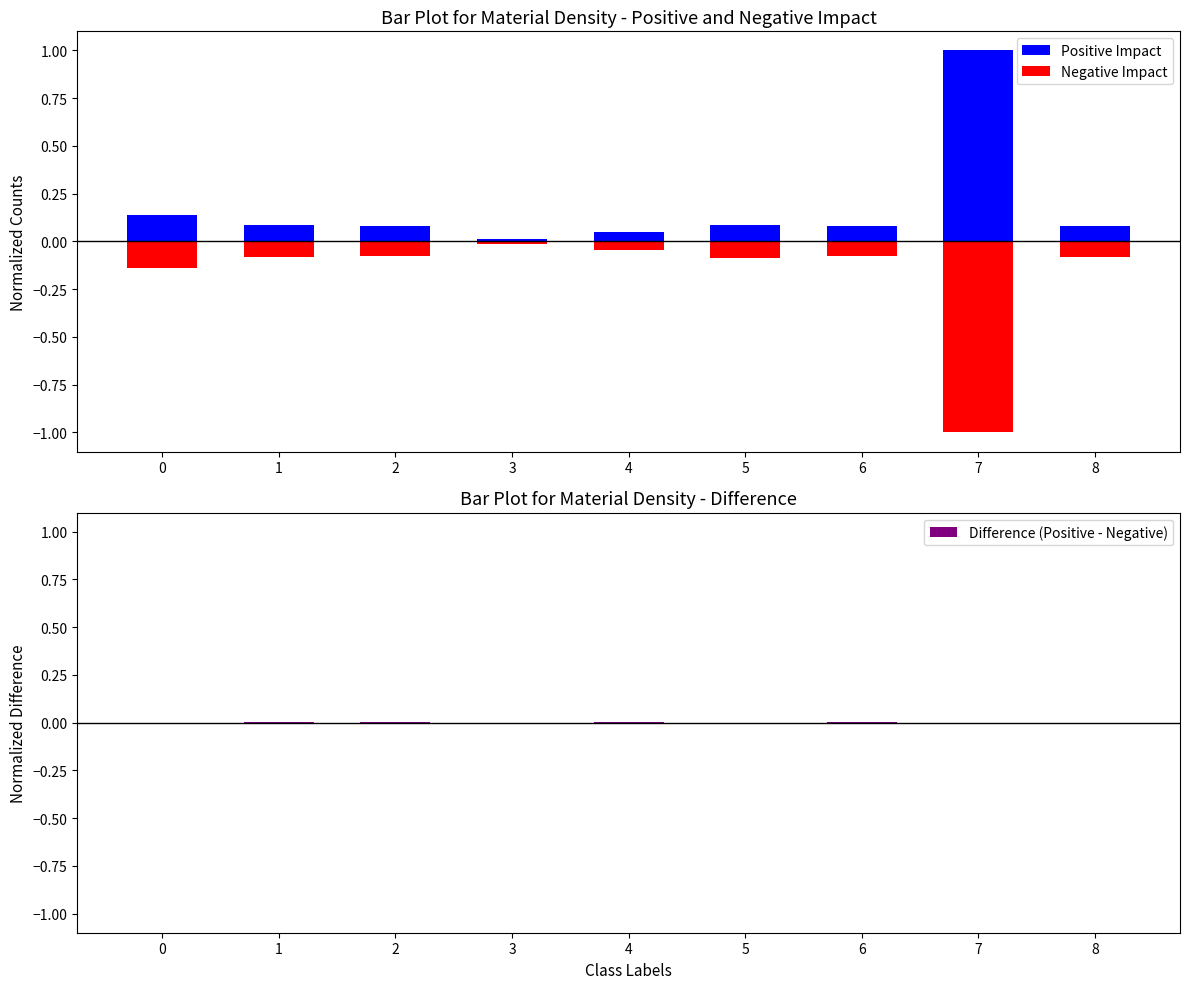

List the series in order of their overall mean, lowest first.

Negative Impact, Difference (Positive - Negative), Positive Impact